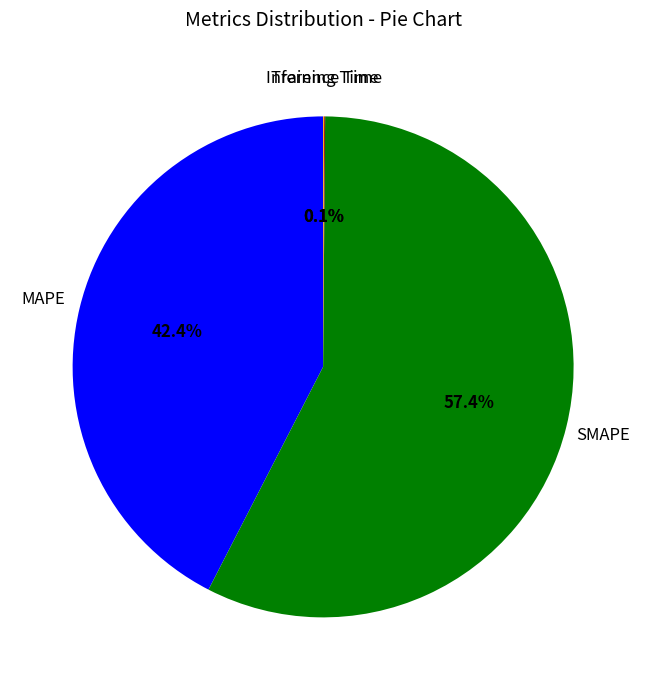

What is the largest slice in the pie chart?

SMAPE